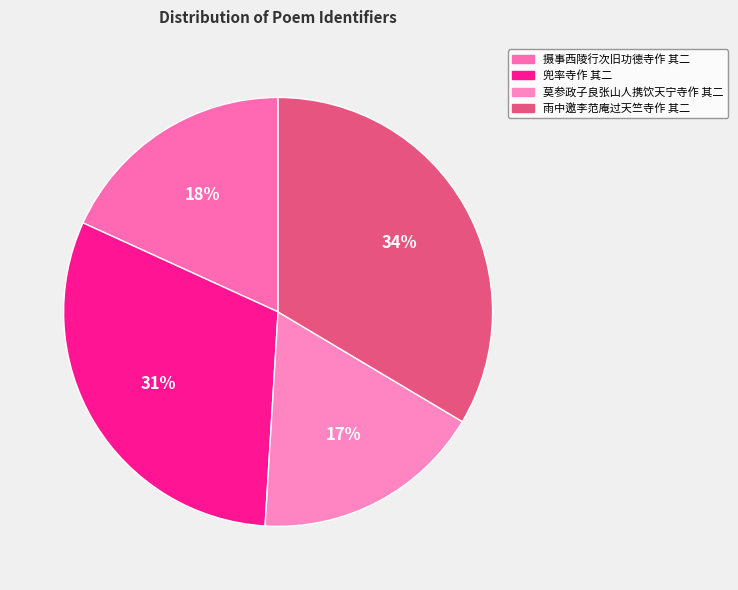

How many slices are in this pie chart?

4